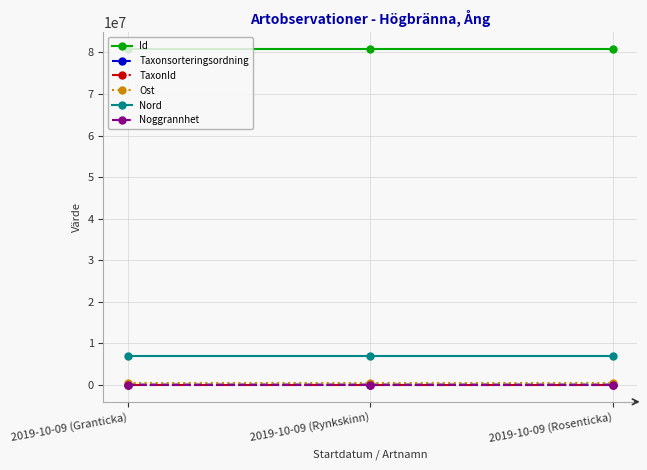

What is the spread (max minus min) of values at 2019-10-09 (Granticka)?

80787894.0